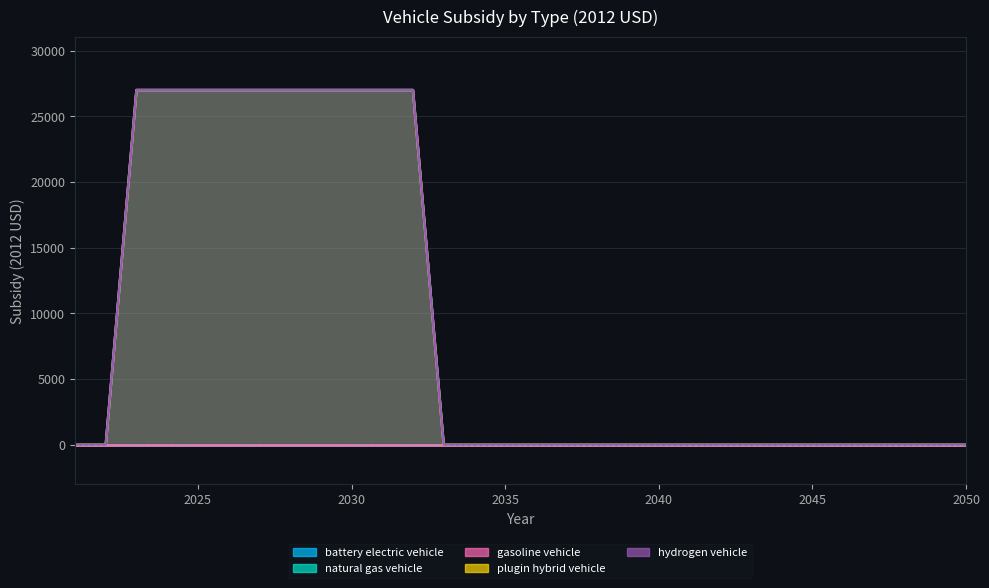

Is the value of hydrogen vehicle at 2037 greater than the value of battery electric vehicle at 2024?

No